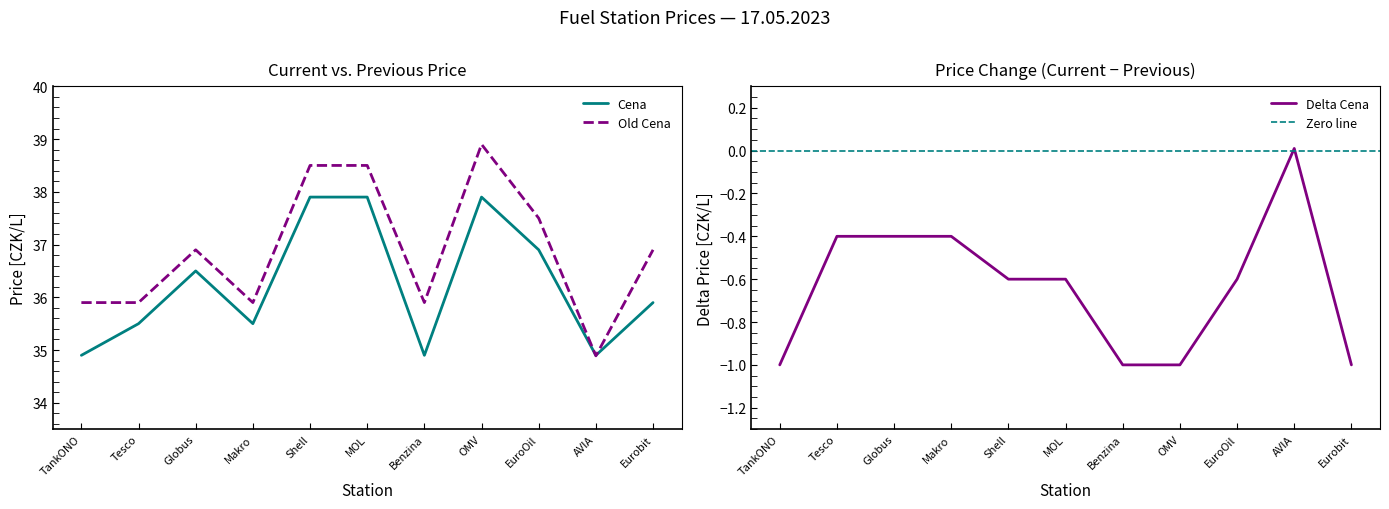

Which series has the widest spread of values?

Old Cena